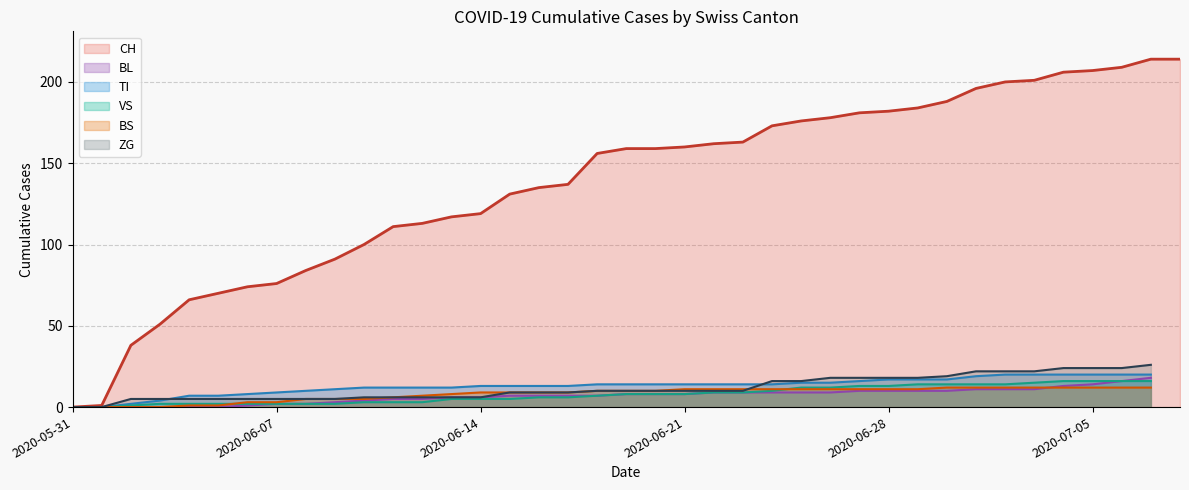

What are all the series names shown in the legend?

CH, BL, TI, VS, BS, ZG